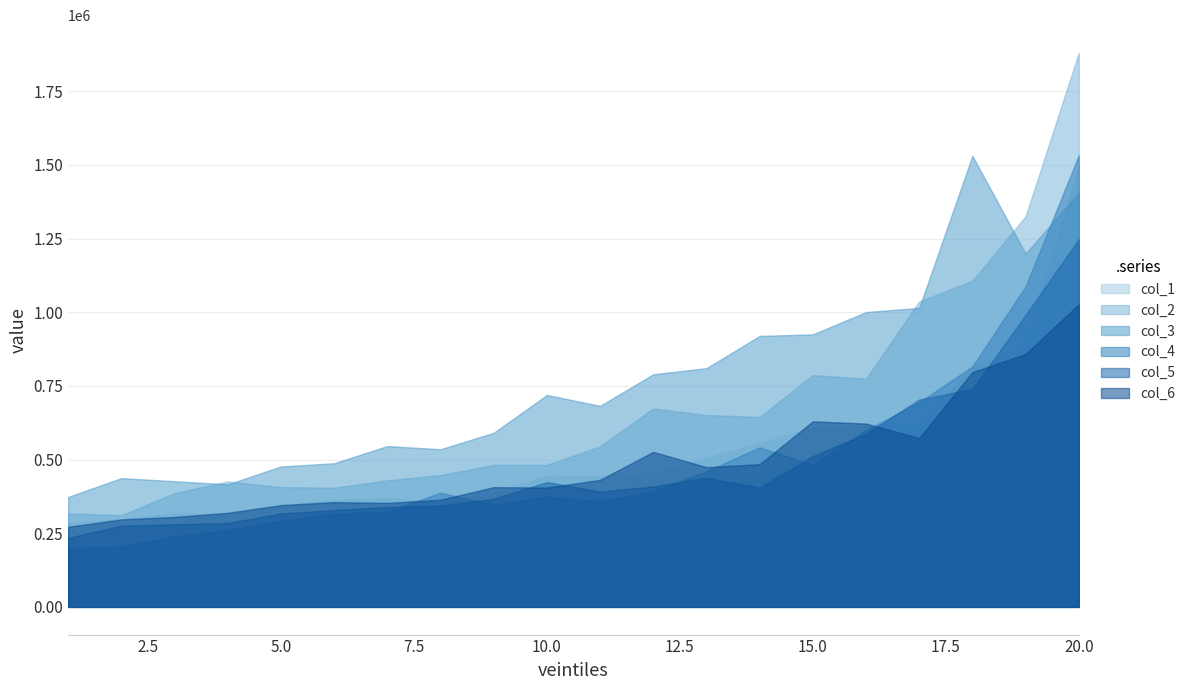

True or false: col_2 and col_6 cross at least once.

False